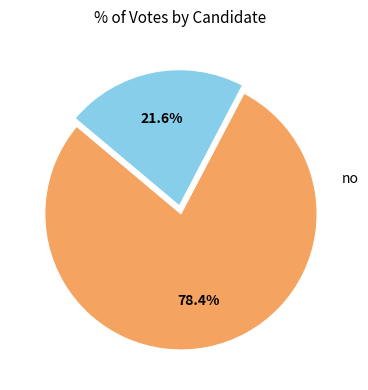

What is the largest slice in the pie chart?

no